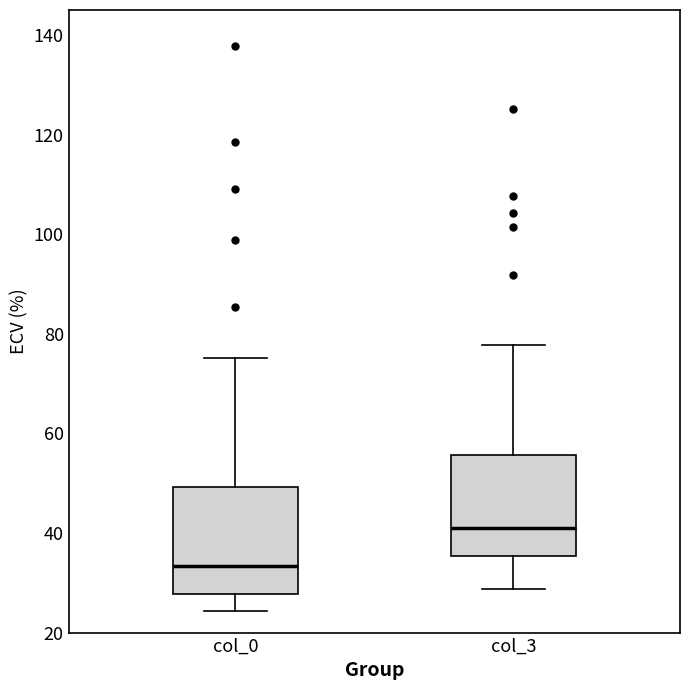

Reading left to right, transcribe this box plot: for each box, give where its median line is, the range the box spans, and where its two whiskers end, as read against the y-axis. The values are not printed on the chart, so give them approximately, as read against the axis.

col_0: median 34, box 28 to 50, whiskers 24 to 76
col_3: median 42, box 36 to 56, whiskers 28 to 78